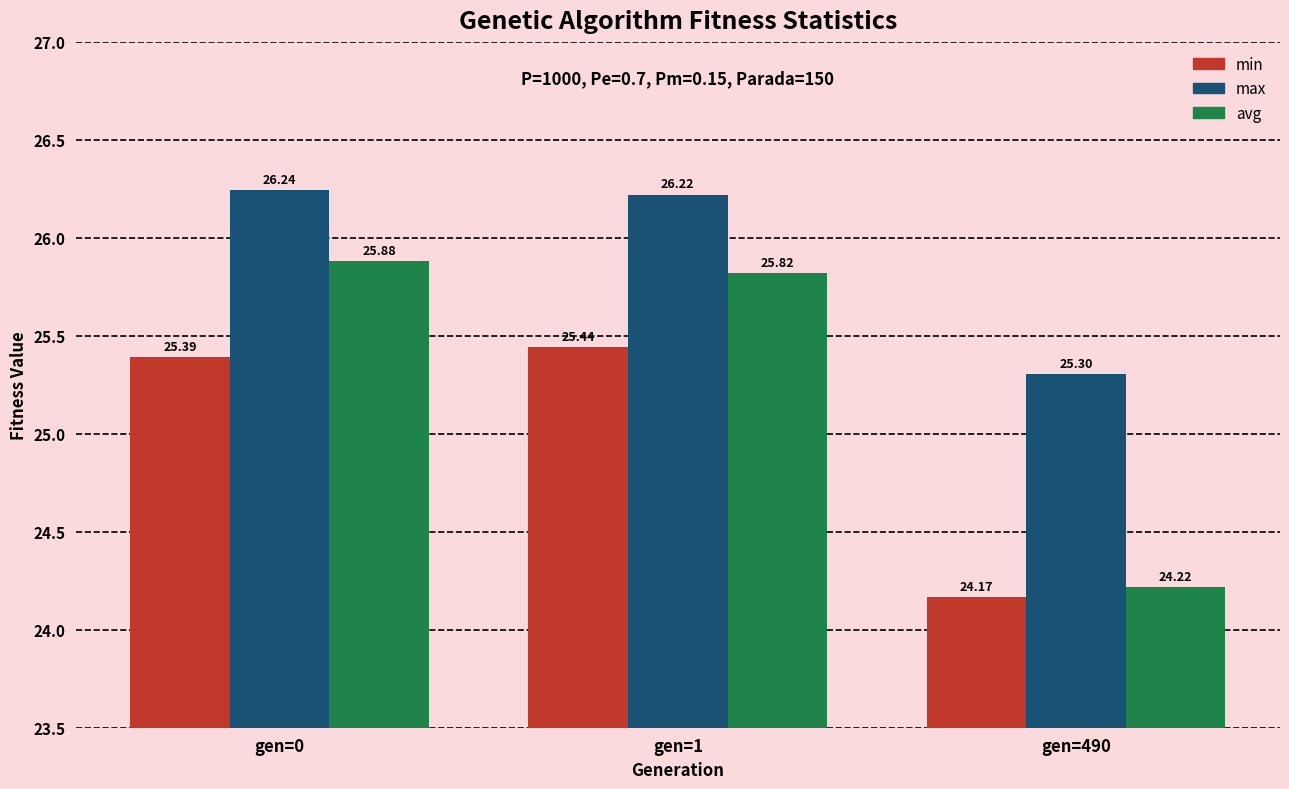

At how many categories does at least one series exceed 25?

3